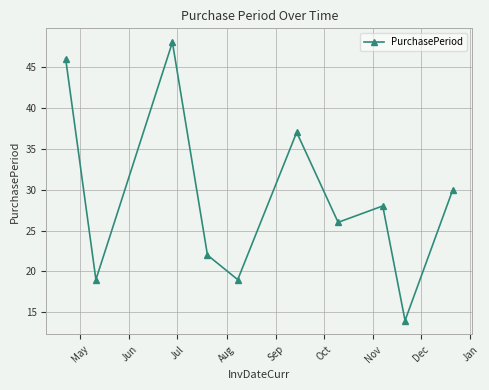

What is the maximum value shown in the chart?

48